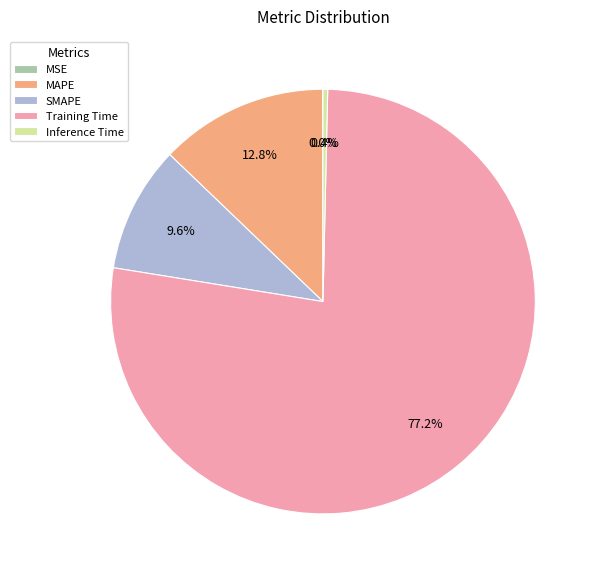

What percentage is the MAPE slice, to the nearest percent?

13%